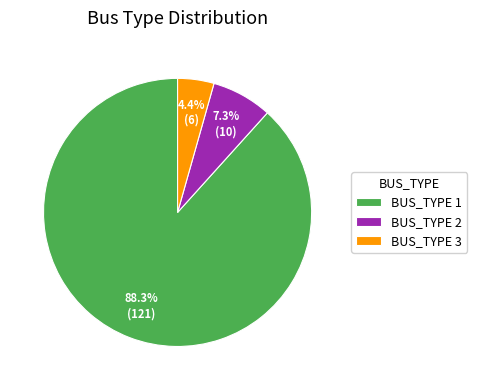

Which category accounts for the majority?

BUS_TYPE 1